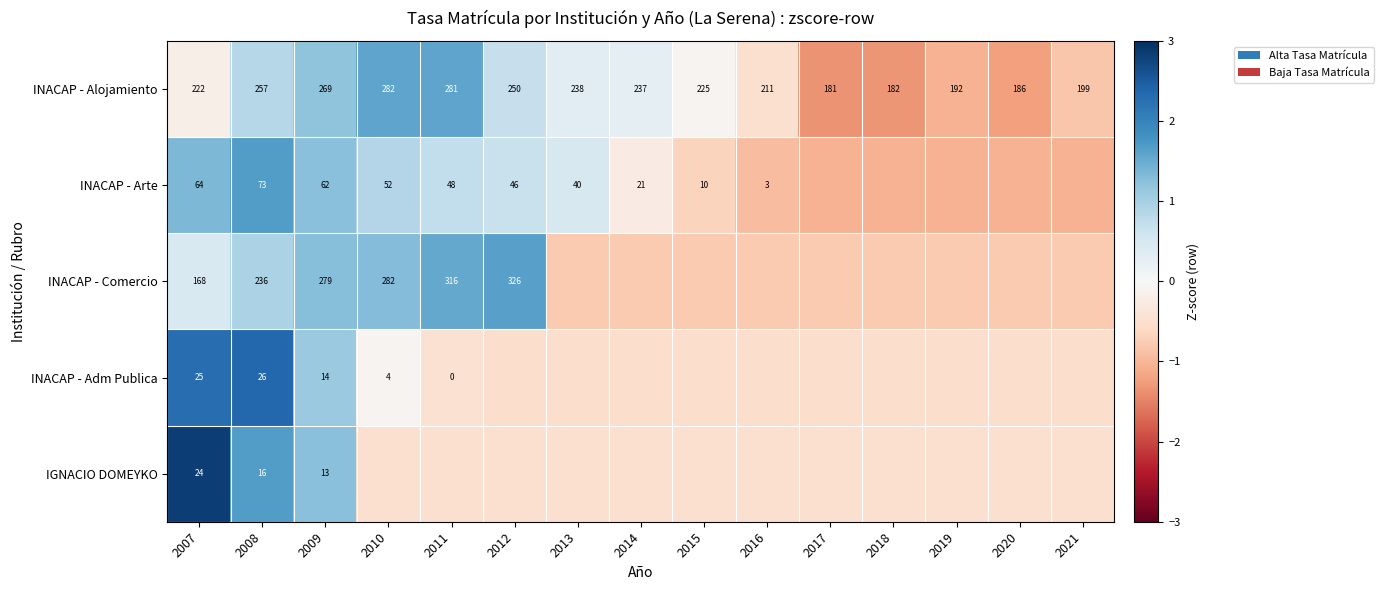

Count the number of categories in the chart.

15